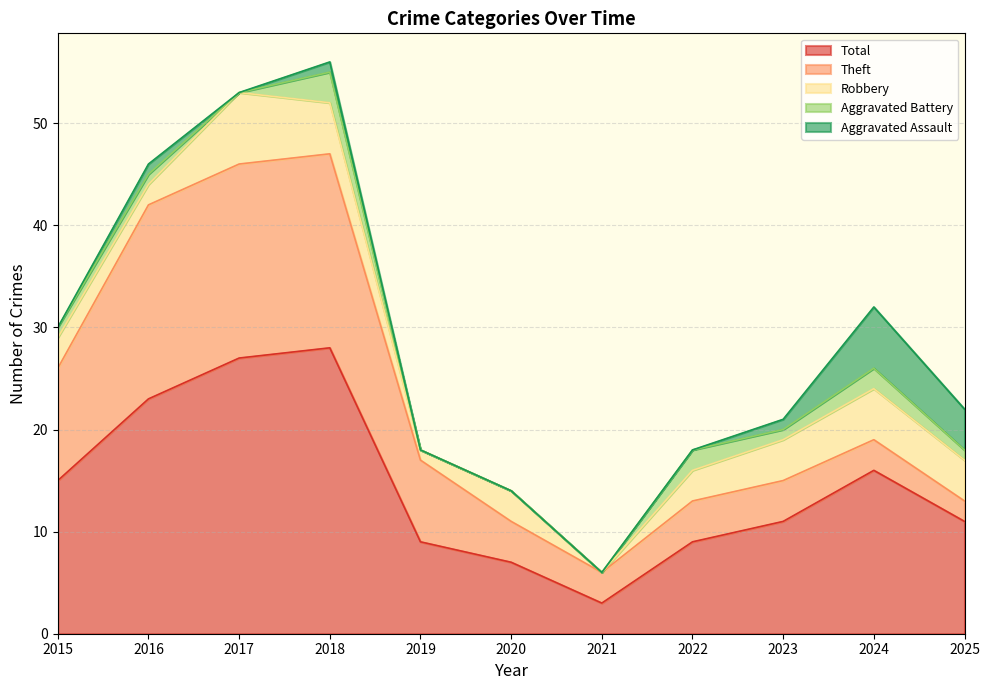

What is the greatest value displayed?

28